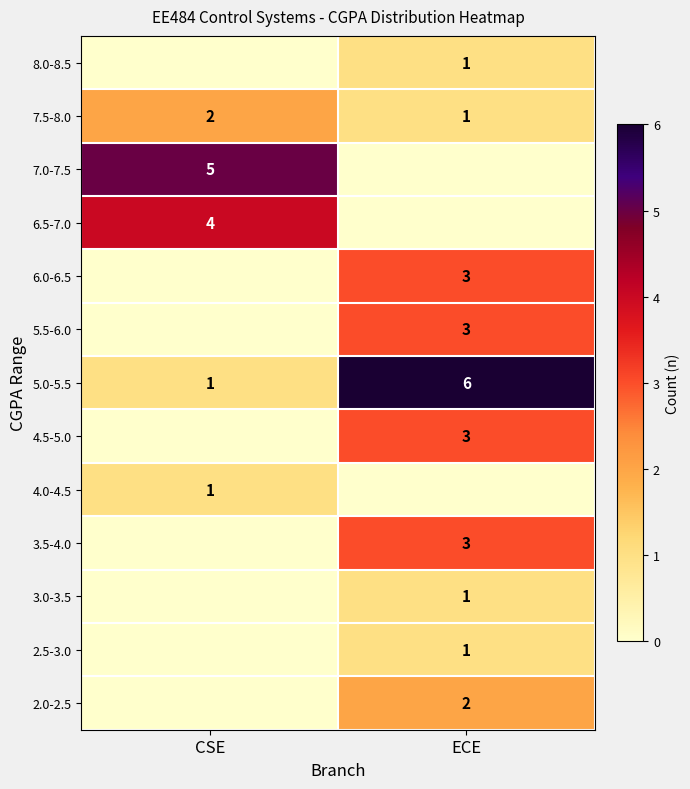

True or false: 2.0-2.5 has a value of 3 at ECE.

False